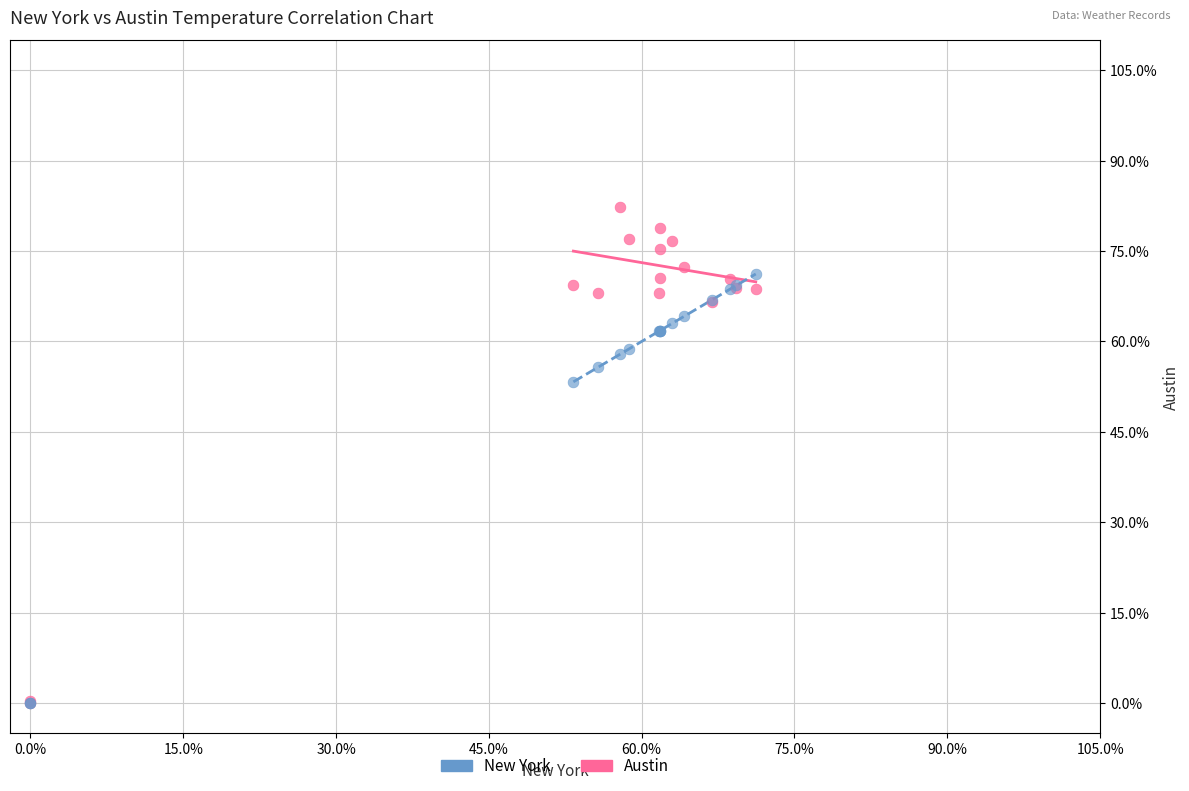

In the New York series, what Y value is closest to 35?

53.3